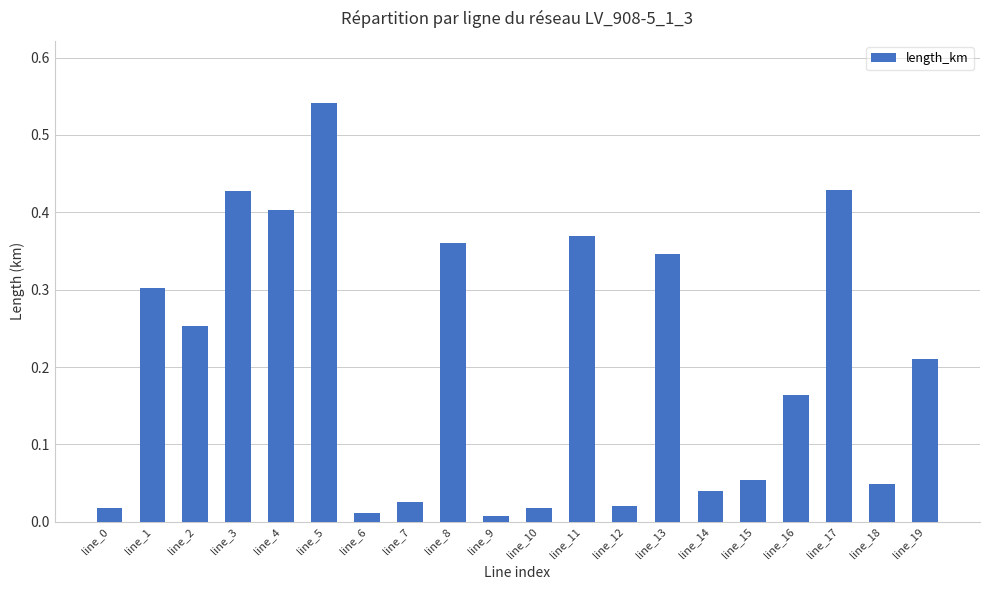

How many bars are there in total?

20